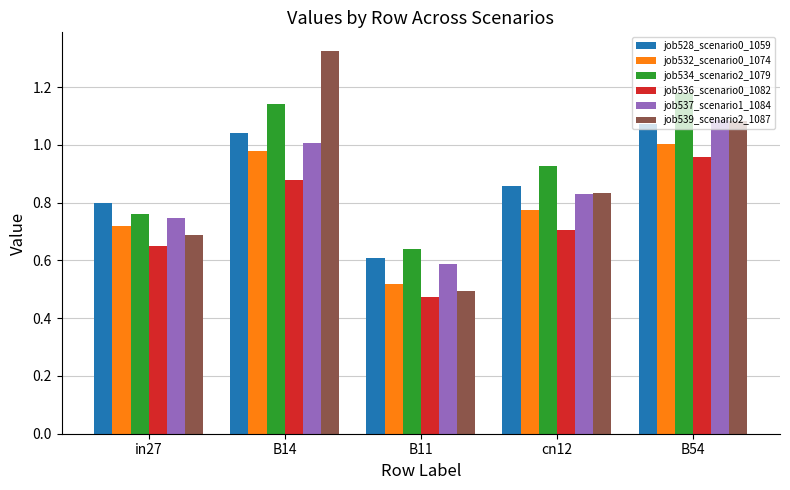

Which series has the widest spread of values?

job539_scenario2_1087